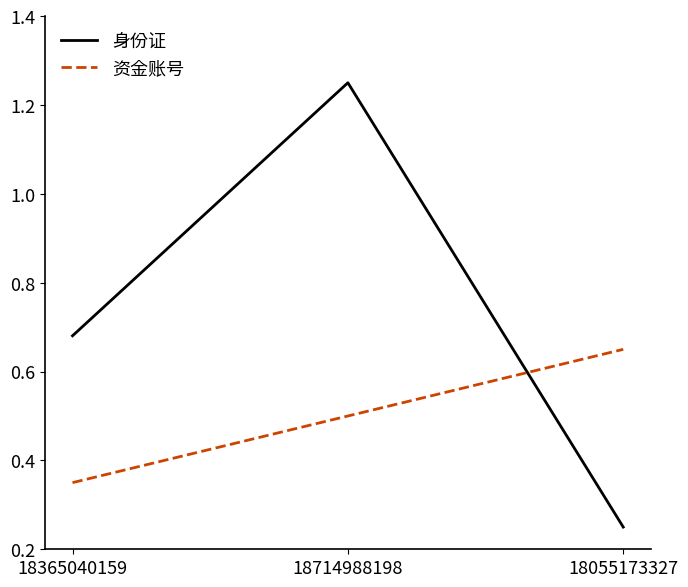

What are all the series names shown in the legend?

身份证, 资金账号